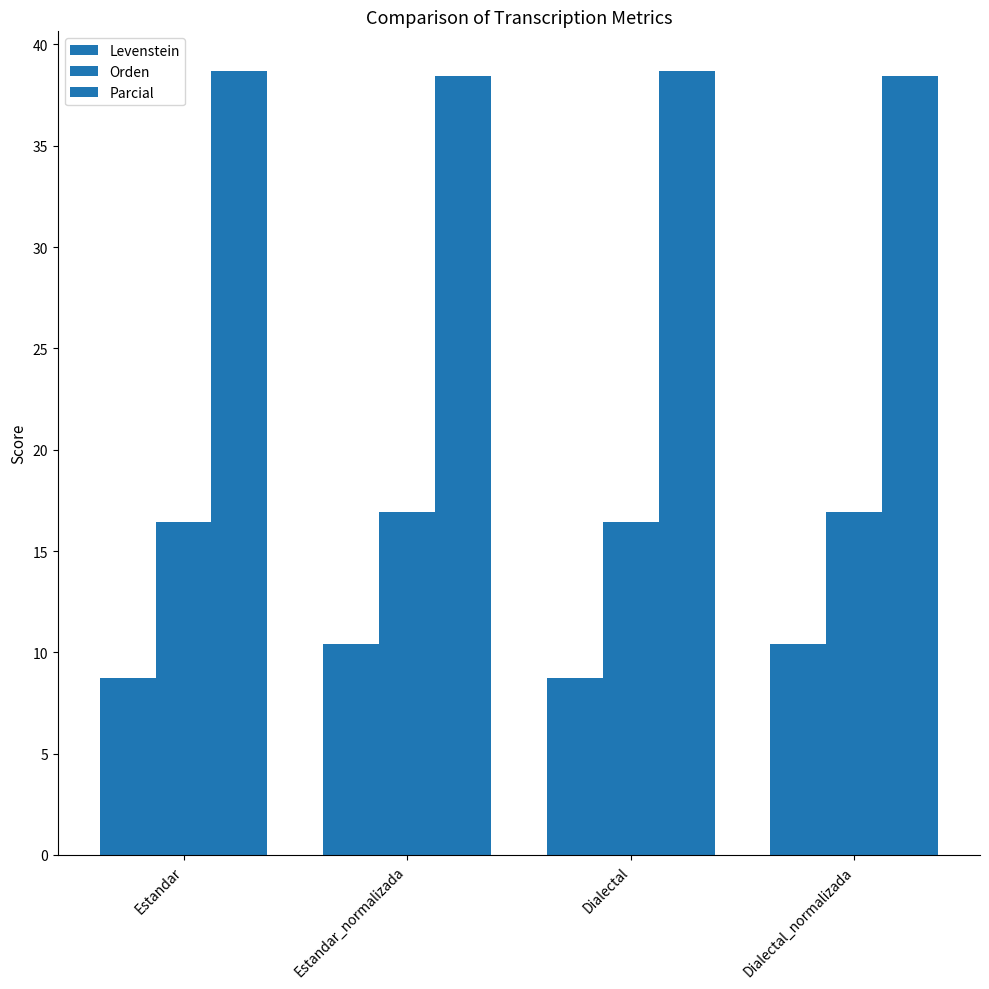

Reading left to right, list all the values displayed in this chart.

Levenstein: 8.7	10.4	8.7	10.4
Orden: 16.4	16.9	16.4	16.9
Parcial: 38.7	38.5	38.7	38.5